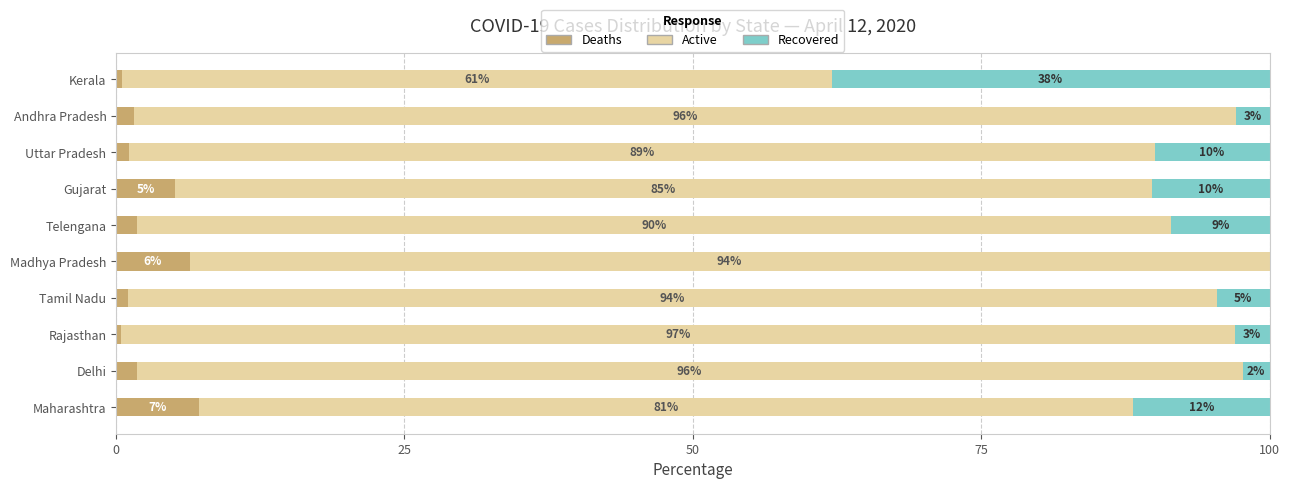

What is the maximum value for Deaths?

7.2